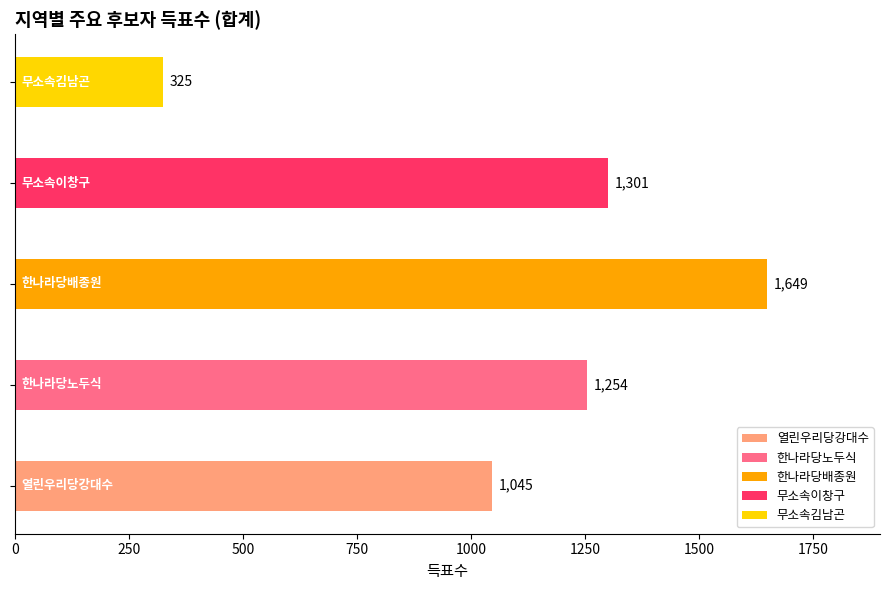

What is the sum of all values?

5574